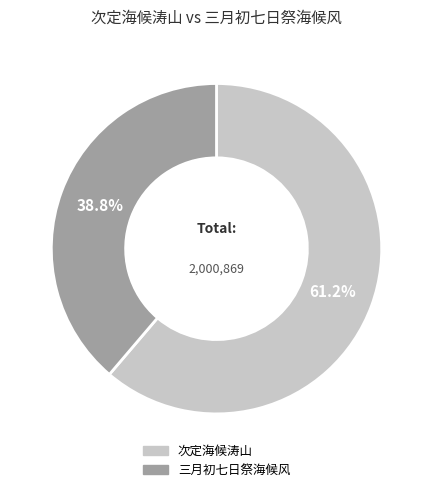

To the nearest percent, what is the difference between the 三月初七日祭海候风 and 次定海候涛山 slice percentages?

22%